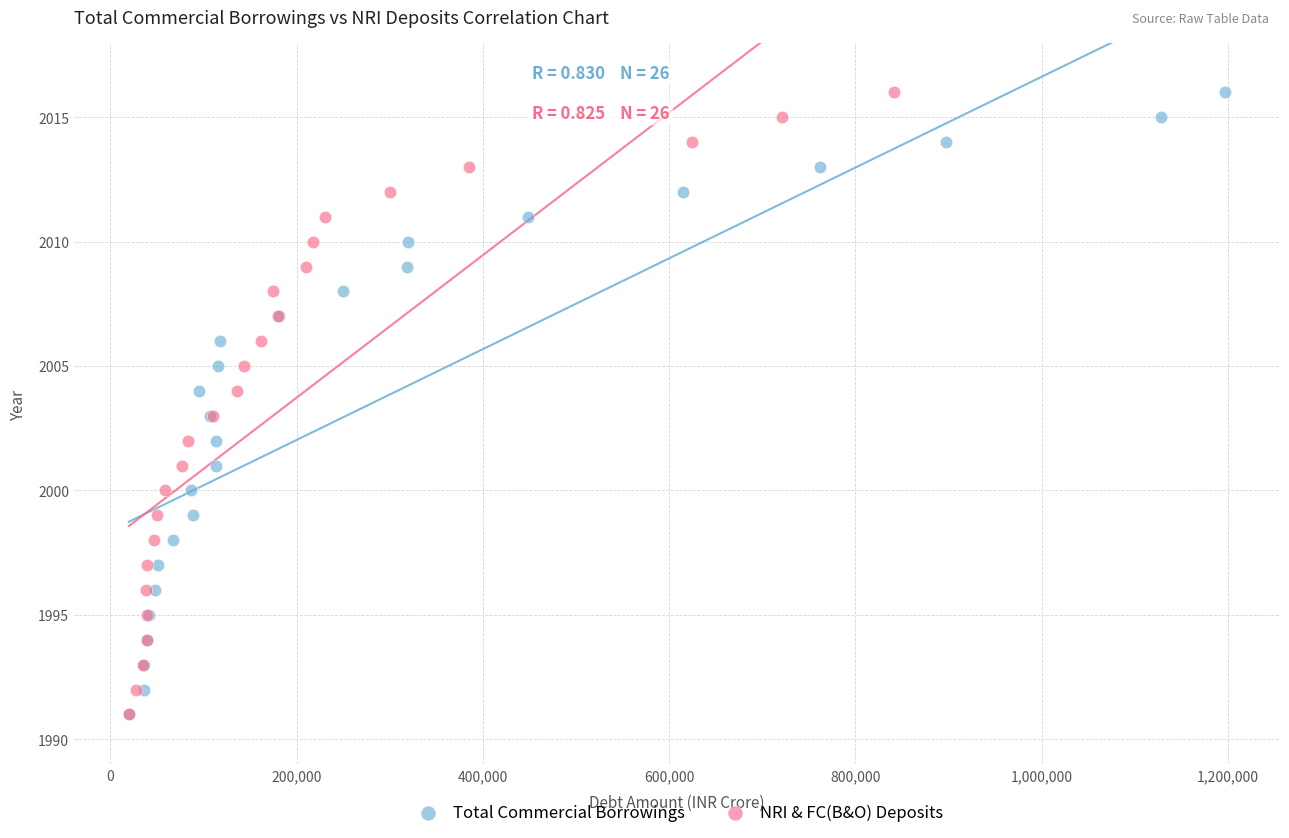

What are all the series names shown in the legend?

Total Commercial Borrowings, NRI & FC(B&O) Deposits